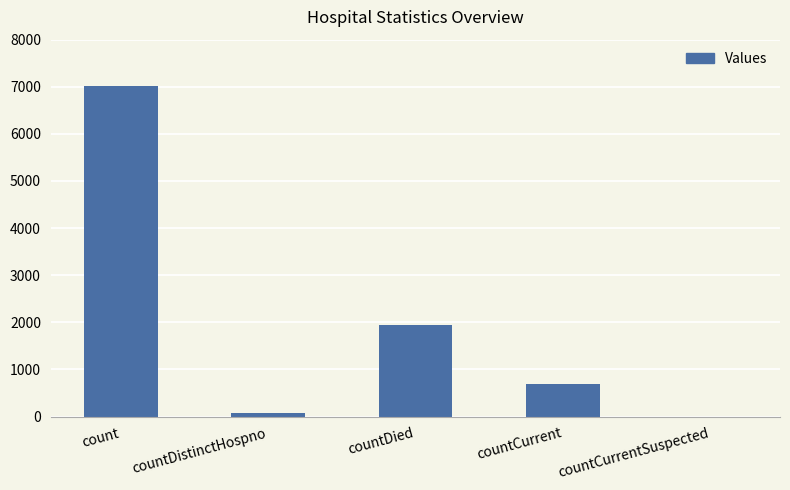

The value at count is 2719. True or false?

False